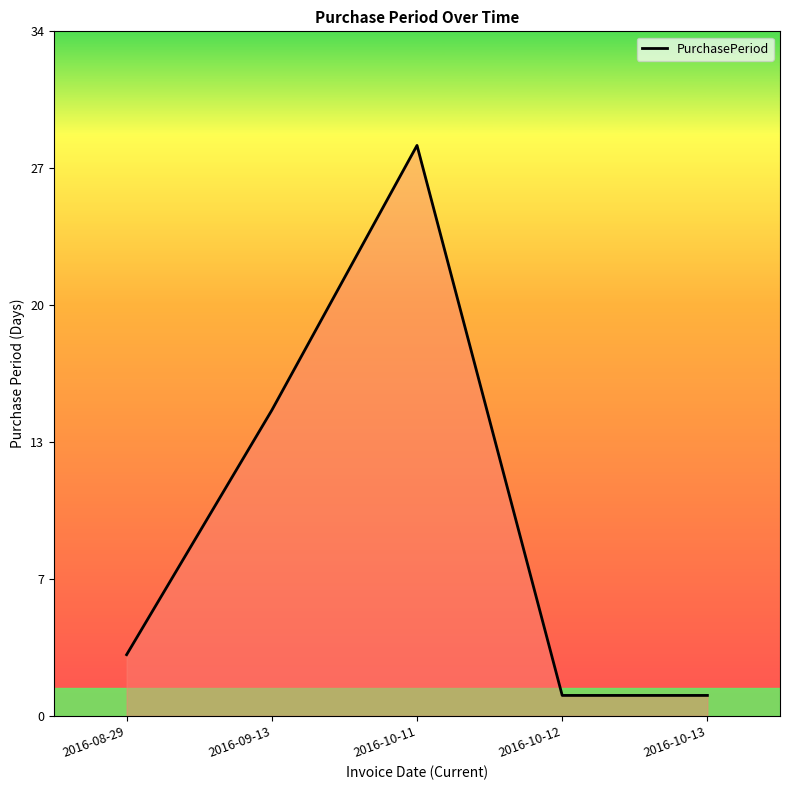

Does the chart have visible grid lines?

No